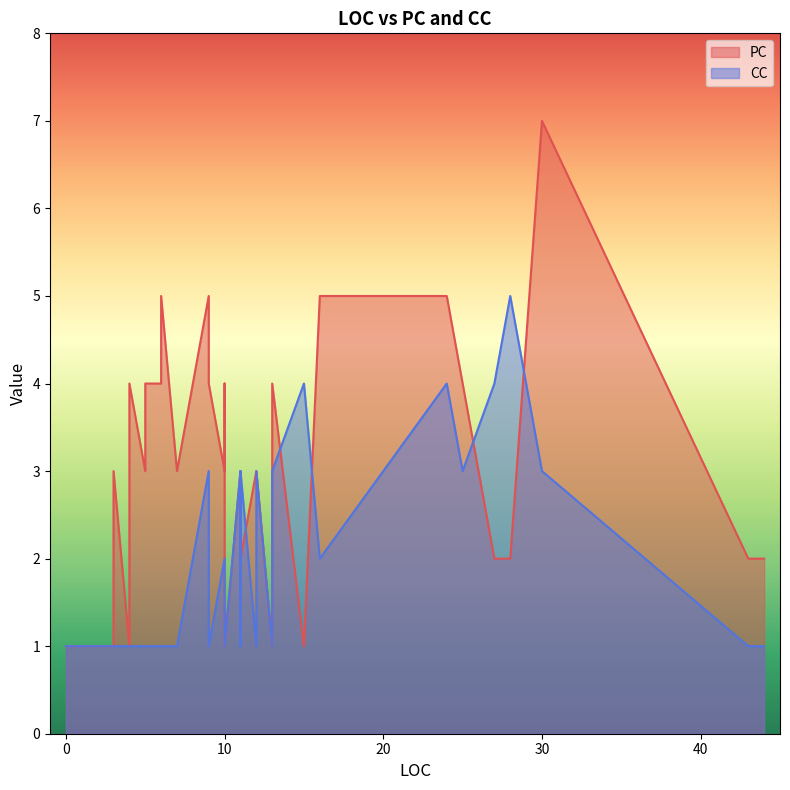

What is the difference between the highest and lowest values at 5?

3